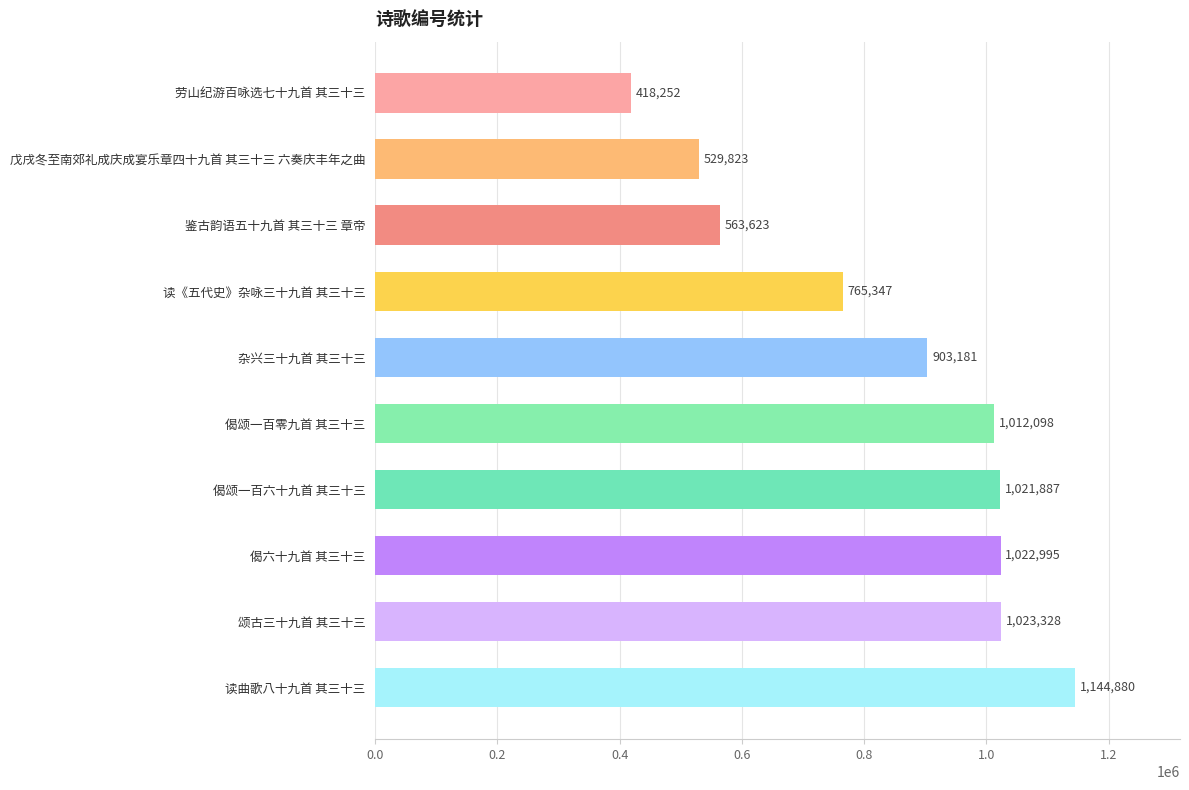

What is the difference between the maximum and second lowest values?

615057